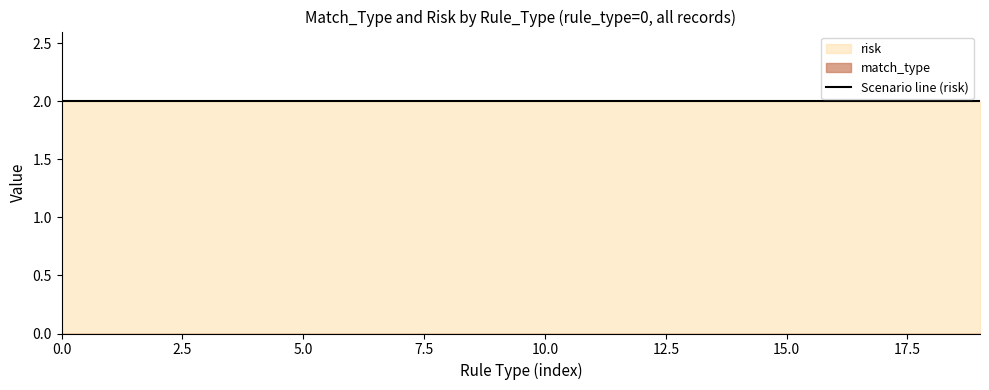

Rank the series by their average value, from lowest to highest.

match_type, risk